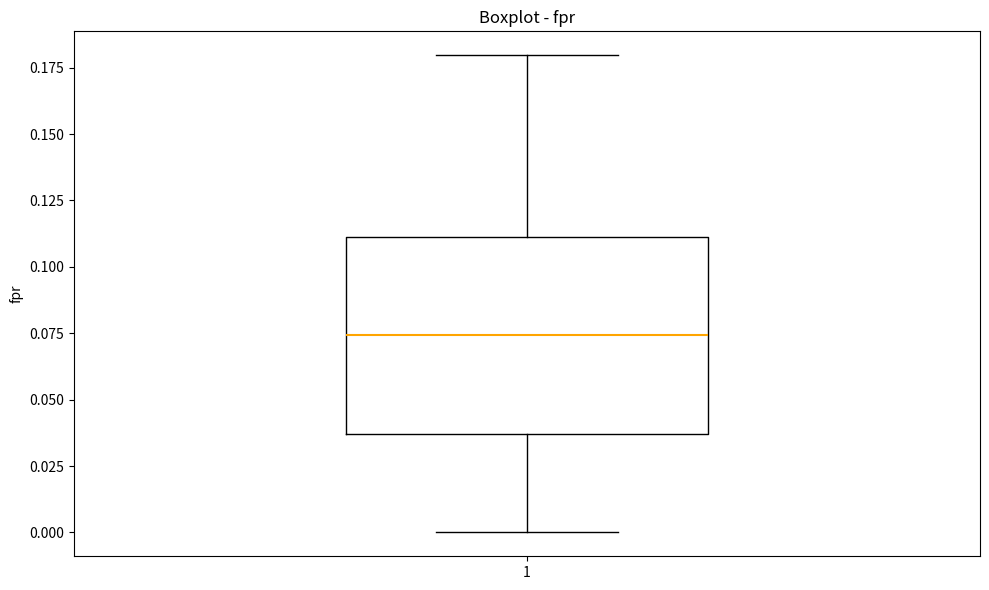

Where does the upper whisker of the box at x = 1 end on the y-axis? The values are not printed on the chart, so give them approximately, as read against the axis.

0.180